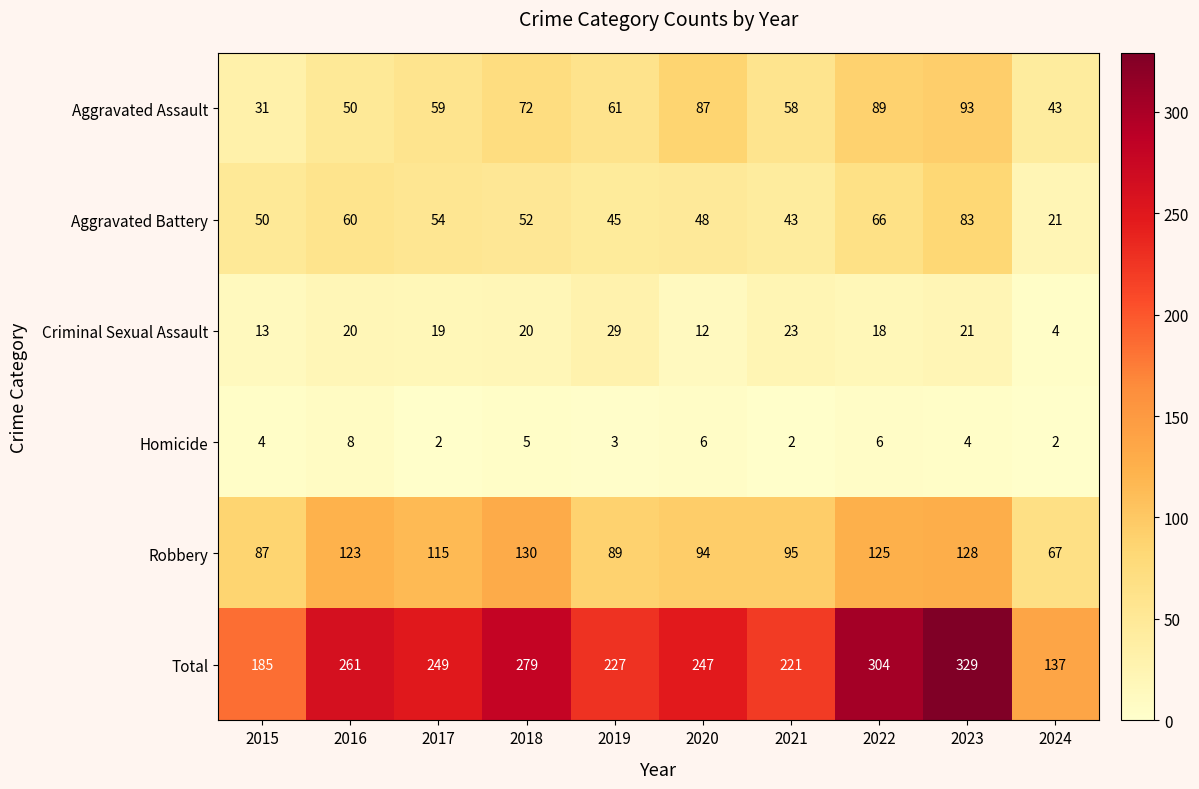

At which label does Aggravated Assault reach its minimum?

2015